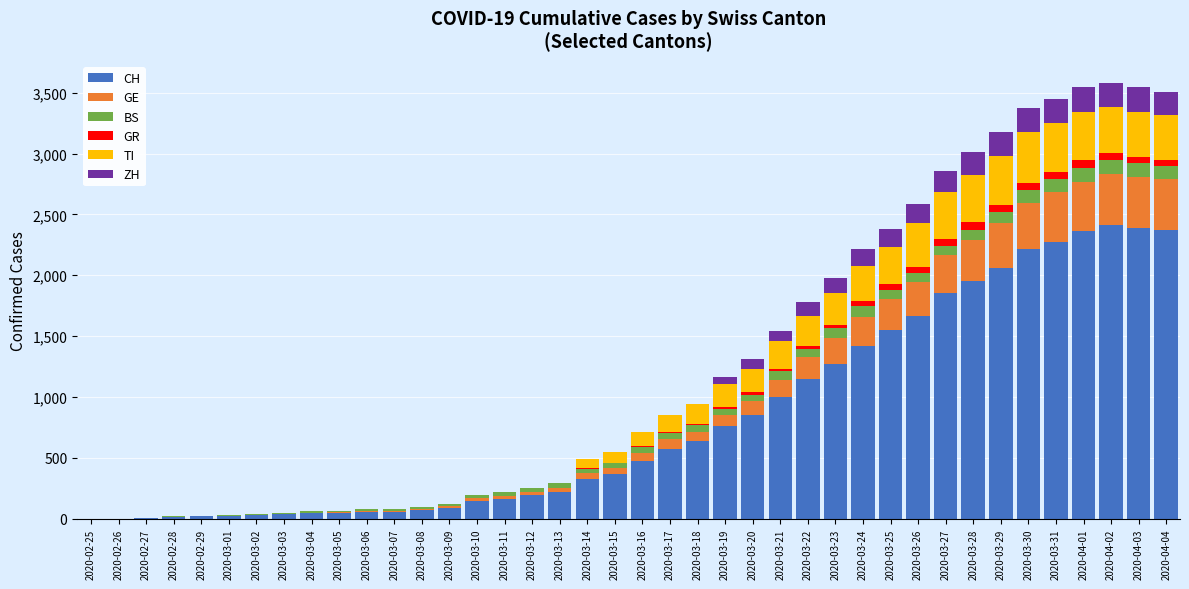

What is the maximum value for CH?

2409